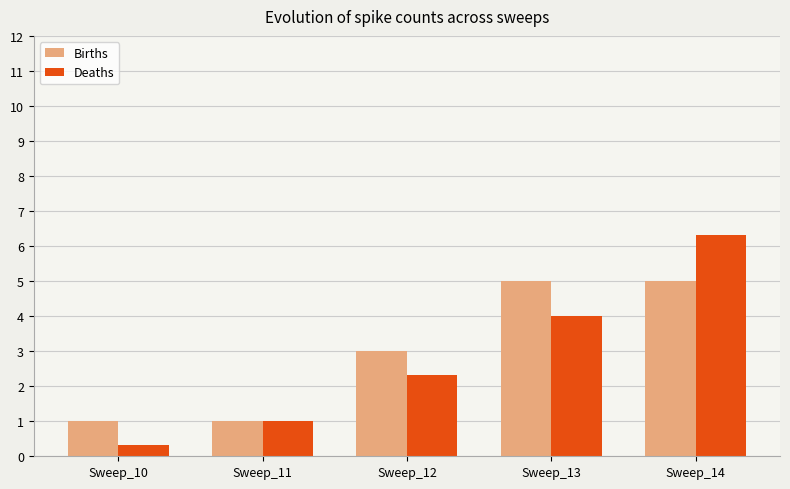

Between Sweep_10 and Sweep_11, which series saw the biggest shift?

Deaths